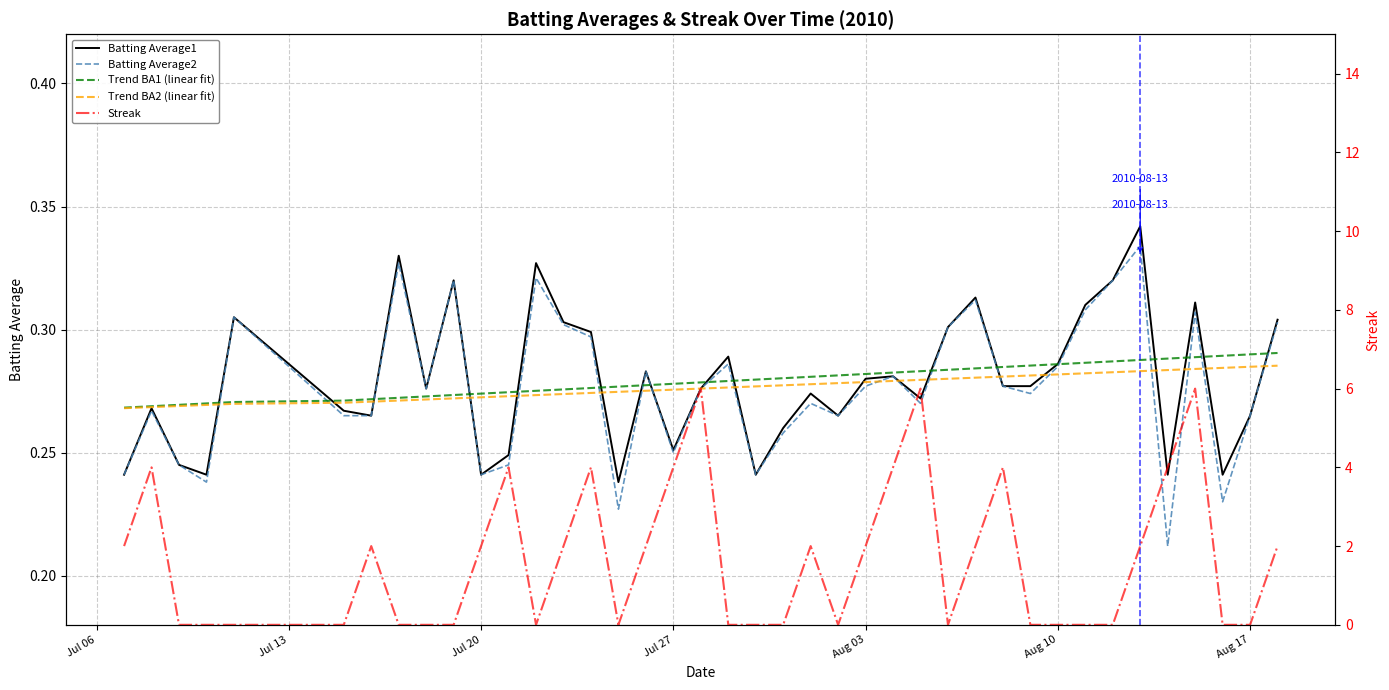

Does the chart display data point markers on the line(s)?

No